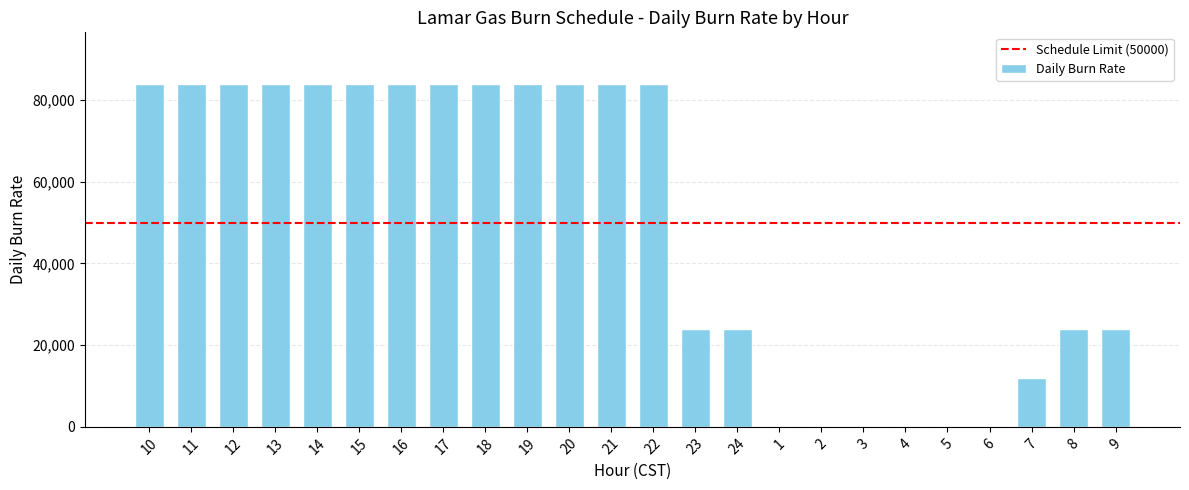

Is it true that the value at 1 is -51344?

False